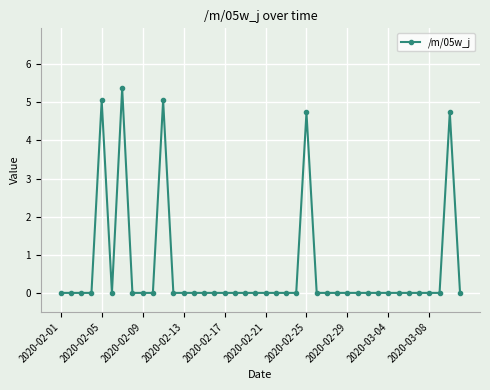

How many data points does each series have?

40